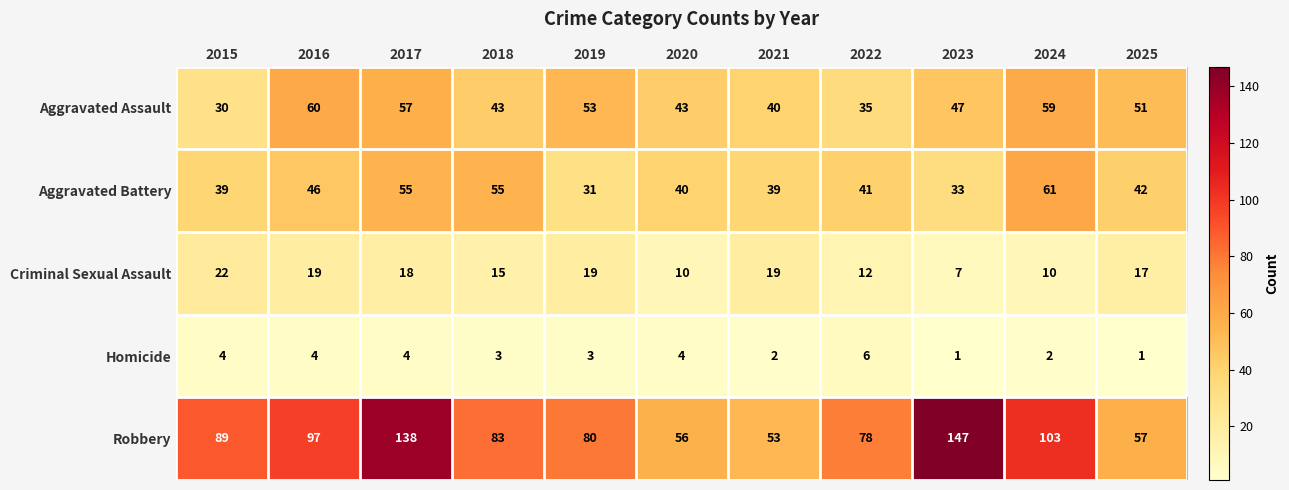

At how many categories does at least one series exceed 44?

11